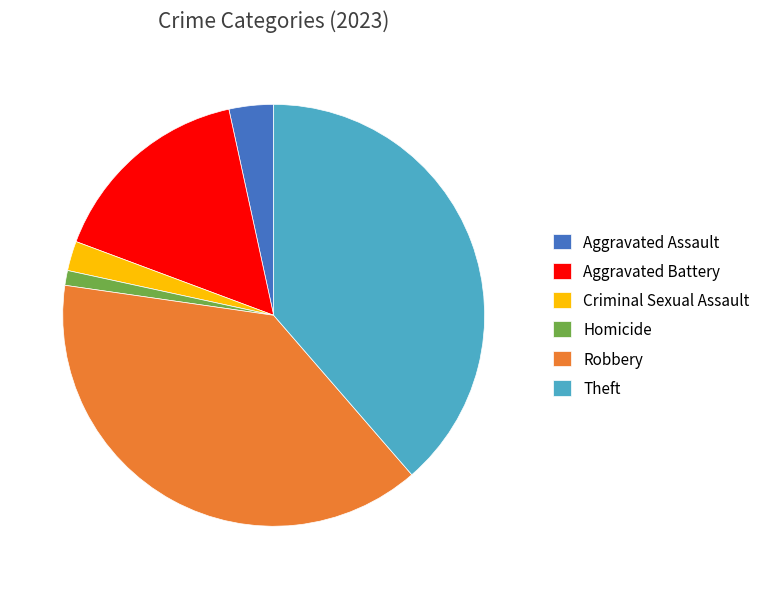

True or false: Robbery accounts for 39% of the total.

True